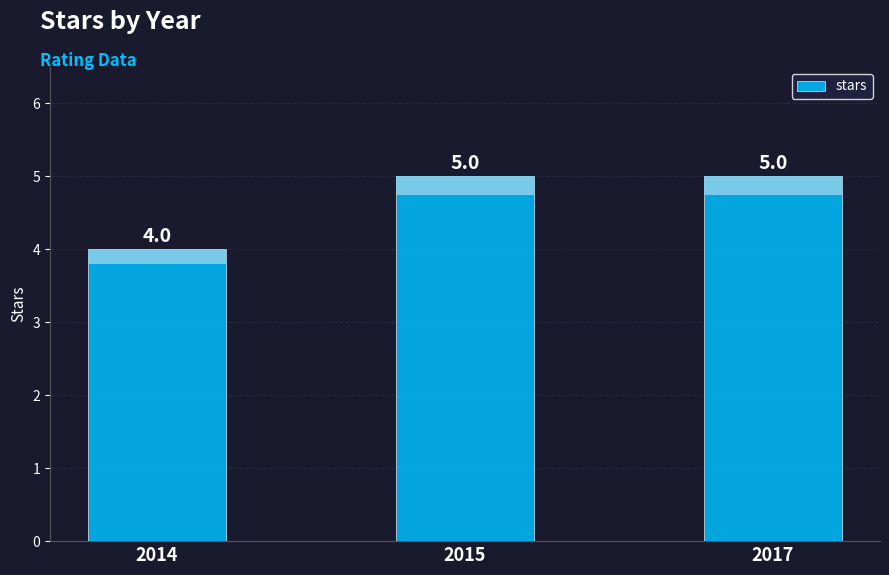

Reading left to right, list all the values displayed in this chart.

2014=4	2015=5	2017=5